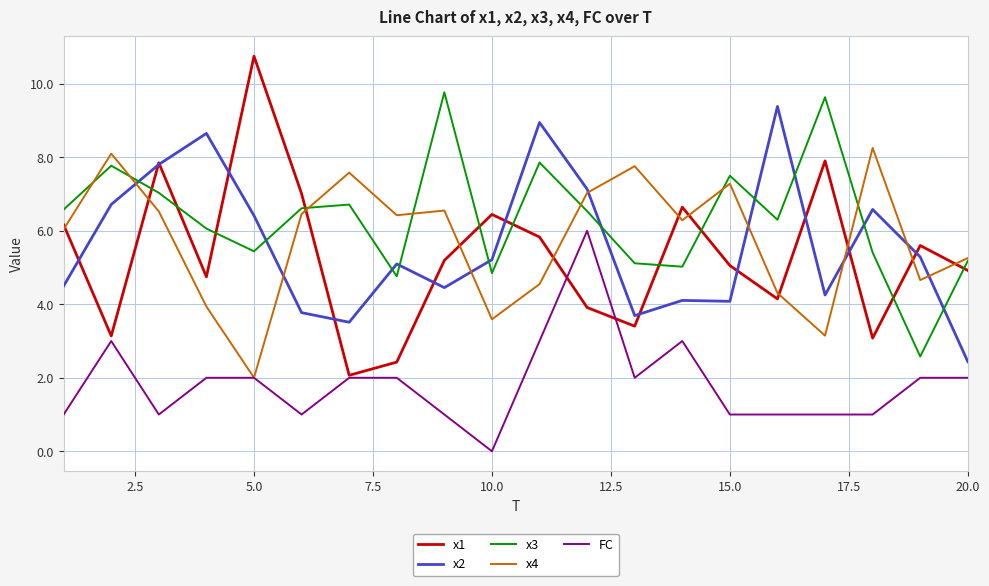

What is the difference between the maximum and minimum values in the x3 series?

7.2